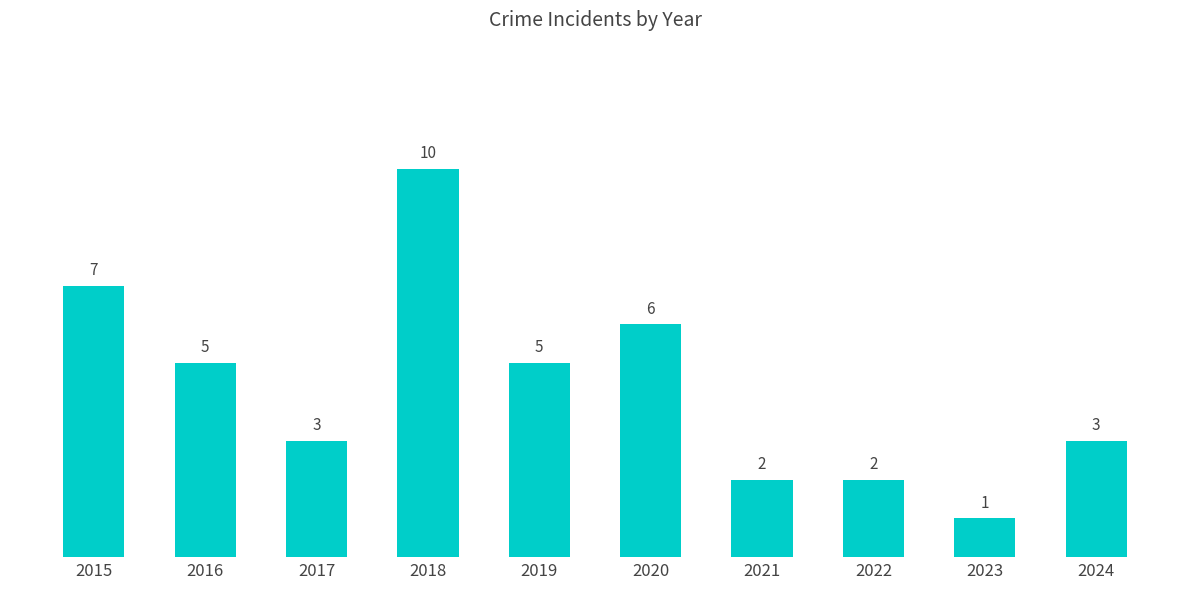

What is the ratio of the value at 2019 to the value at 2024?

1.7